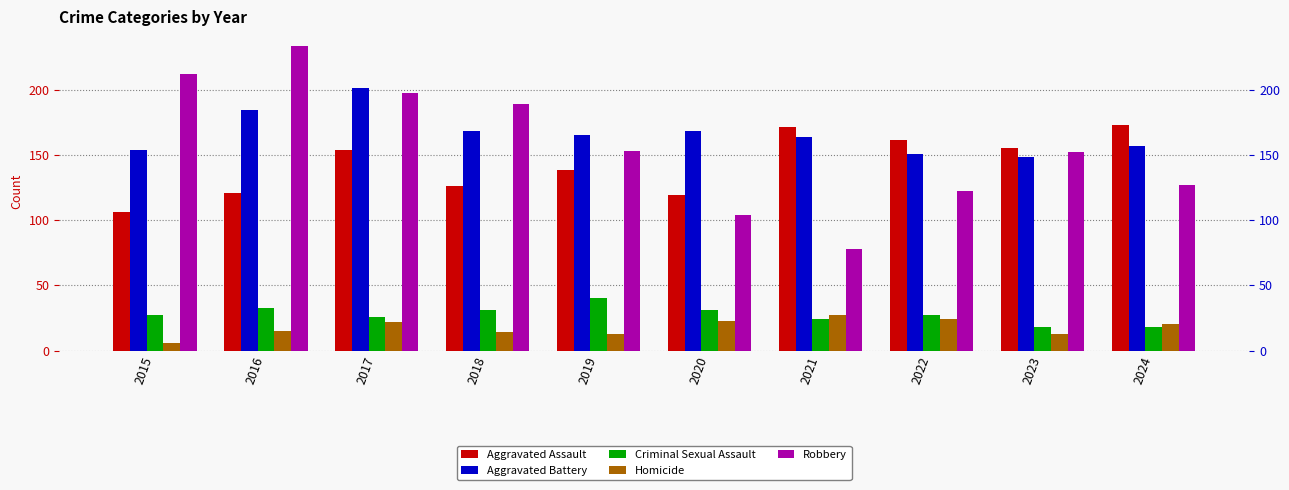

Reading right to left, list all the values displayed in this chart.

Aggravated Assault: 173	155	161	171	119	138	126	154	121	106
Aggravated Battery: 157	148	151	164	168	165	168	201	184	154
Criminal Sexual Assault: 18	18	27	24	31	40	31	26	33	27
Homicide: 20	13	24	27	23	13	14	22	15	6
Robbery: 127	152	122	78	104	153	189	197	233	212